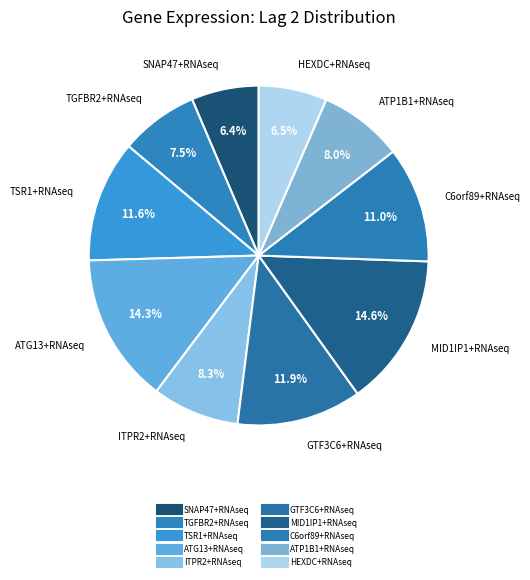

Is there a majority slice in this chart?

No